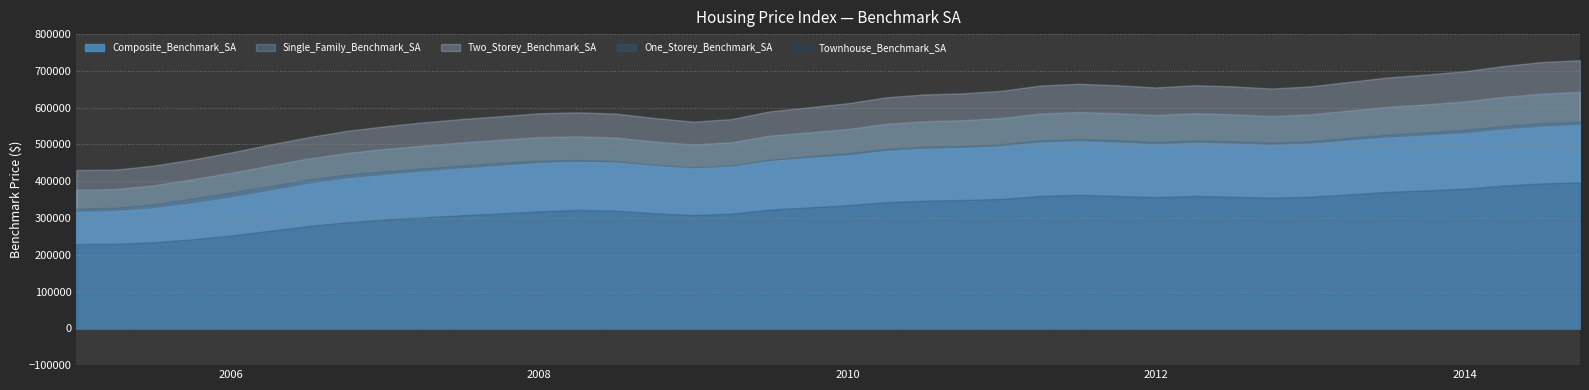

Reading right to left, extract all data points from this chart.

Composite_Benchmark_SA: 552000	548000	540000	530000	524000	518000	510000	502000	498000	502000	504000	500000	505000	508000	505000	495000	490000	488000	482000	470000	463000	455000	440000	435000	442000	451000	452300	449200	441500	434200	426000	416800	406800	392100	373300	355600	339400	326100	318100	316100
Single_Family_Benchmark_SA: 643000	638000	629000	617000	609000	602000	592000	582000	577000	582000	585000	580000	585000	588000	584000	572000	566000	563000	556000	542000	533000	524000	506000	500000	508000	519000	521800	519800	512700	505400	496700	487800	476500	461000	441900	422700	405000	388700	378400	376700
Two_Storey_Benchmark_SA: 729000	724000	713000	699000	690000	682000	670000	658000	652000	658000	661000	655000	661000	665000	660000	646000	639000	636000	628000	612000	601000	590000	569000	562000	572000	584000	587300	584700	576700	569000	559900	549300	536700	519000	499000	478000	458700	442200	431300	430600
One_Storey_Benchmark_SA: 562000	558000	550000	540000	533000	527000	518000	509000	505000	509000	511000	507000	512000	515000	511000	501000	496000	494000	488000	476000	468000	459000	443000	438000	445000	455000	457800	456200	449700	443000	434800	427300	417800	404300	386300	369200	352900	337400	327900	325600
Townhouse_Benchmark_SA: 397000	394000	388000	380000	375000	371000	364000	358000	355000	358000	360000	357000	360000	363000	360000	352000	349000	347000	343000	335000	329000	323000	312000	308000	313000	320000	322200	318100	312600	307500	301800	295800	288100	277800	264900	252300	241900	234100	229900	229000